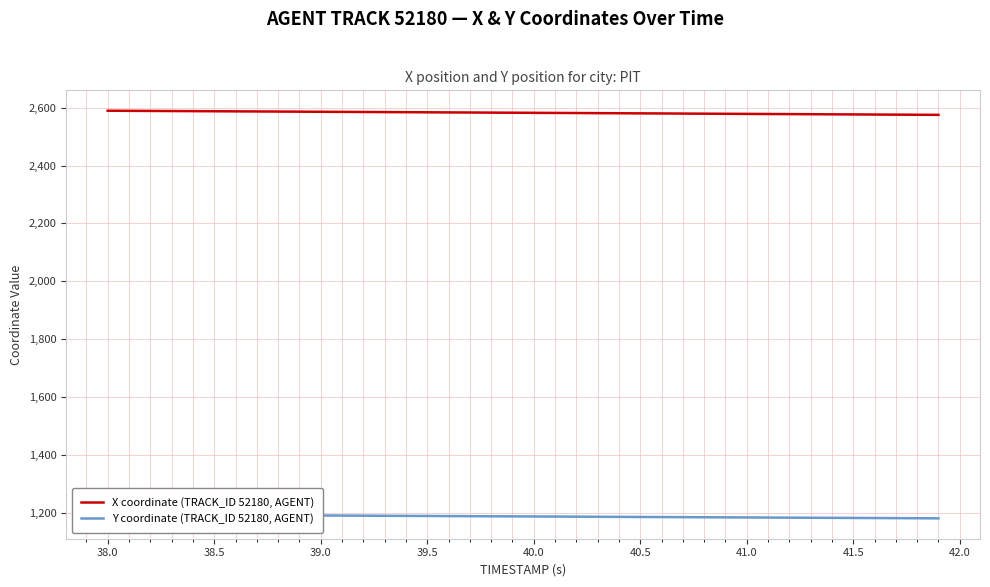

What is the difference between the maximum and minimum values in the X coordinate (TRACK_ID 52180, AGENT) series?

14.3